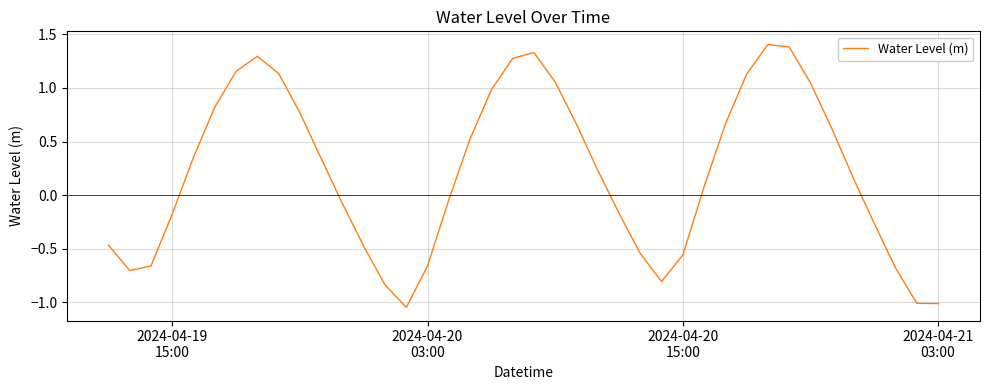

Count the number of categories in the chart.

40